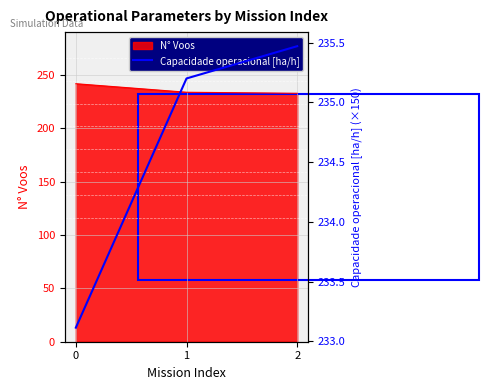

What is the sum of all values?

703.8